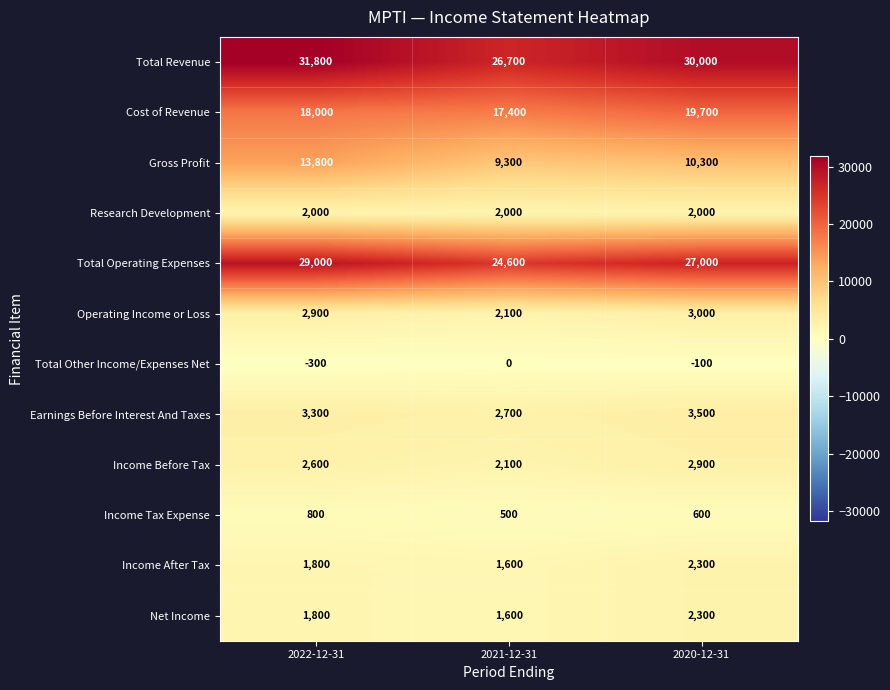

What is the maximum value for Research Development?

2000